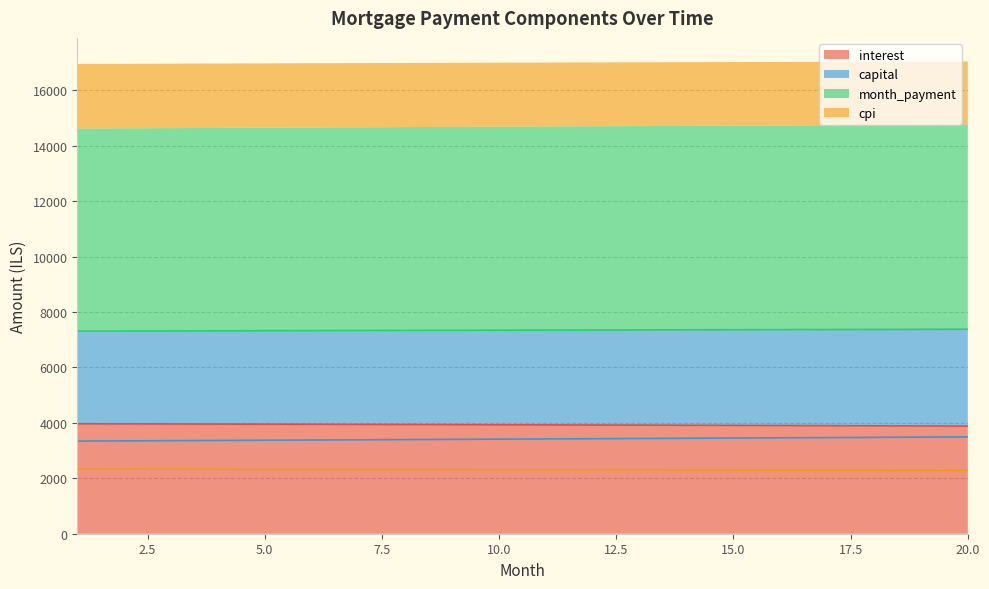

What is the difference between the highest and lowest values at 7?

5014.8